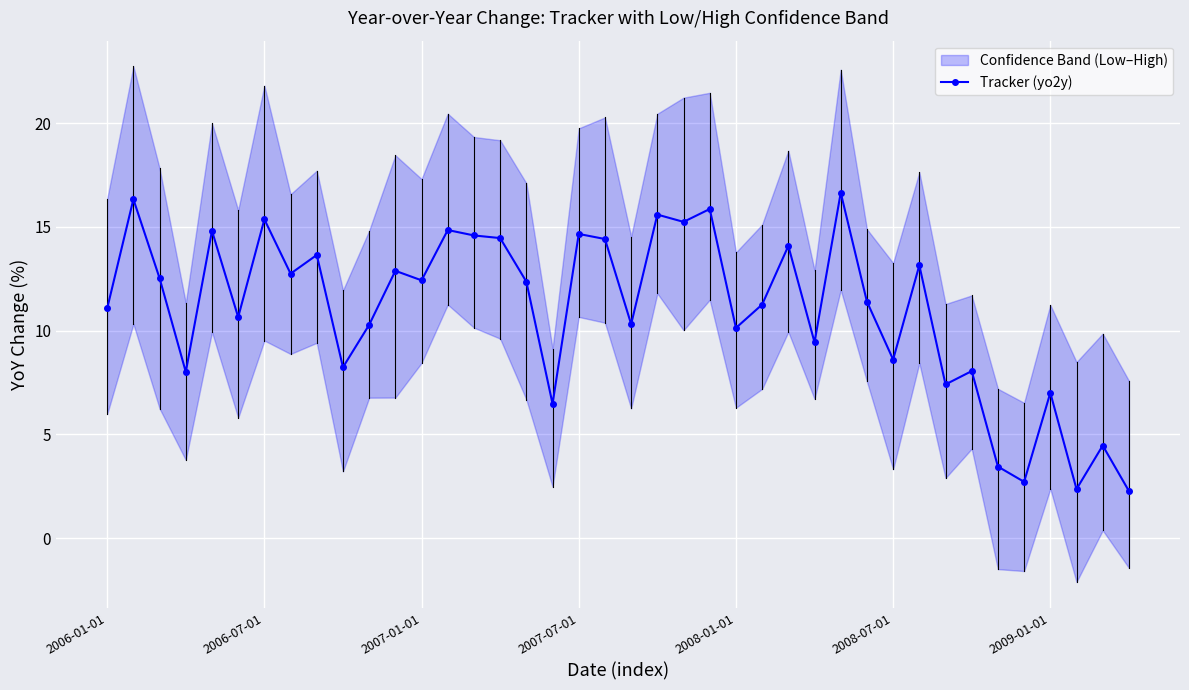

Rank the categories by value from lowest to highest.

39, 37, 35, 34, 38, 17, 36, 32, 2007-07-01, 33, 9, 30, 27, 24, 10, 20, 2008-07-01, 2006-01-01, 25, 29, 16, 12, 2007-01-01, 7, 11, 31, 8, 26, 19, 15, 14, 18, 2008-01-01, 13, 22, 2009-01-01, 21, 23, 2006-07-01, 28